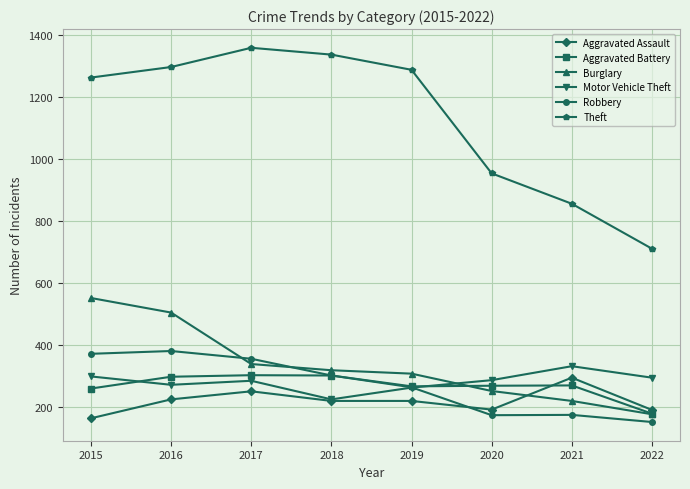

What is the difference between the Motor Vehicle Theft values at 2020 and 2022?

8